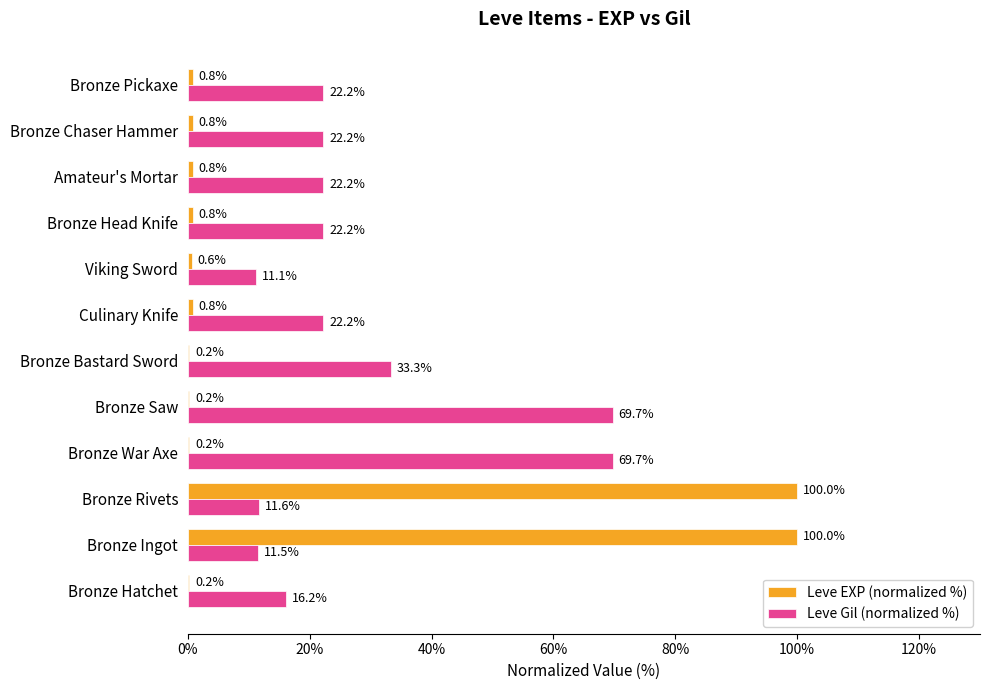

At which label is Leve Gil (normalized %) closest to 40?

Bronze Bastard Sword